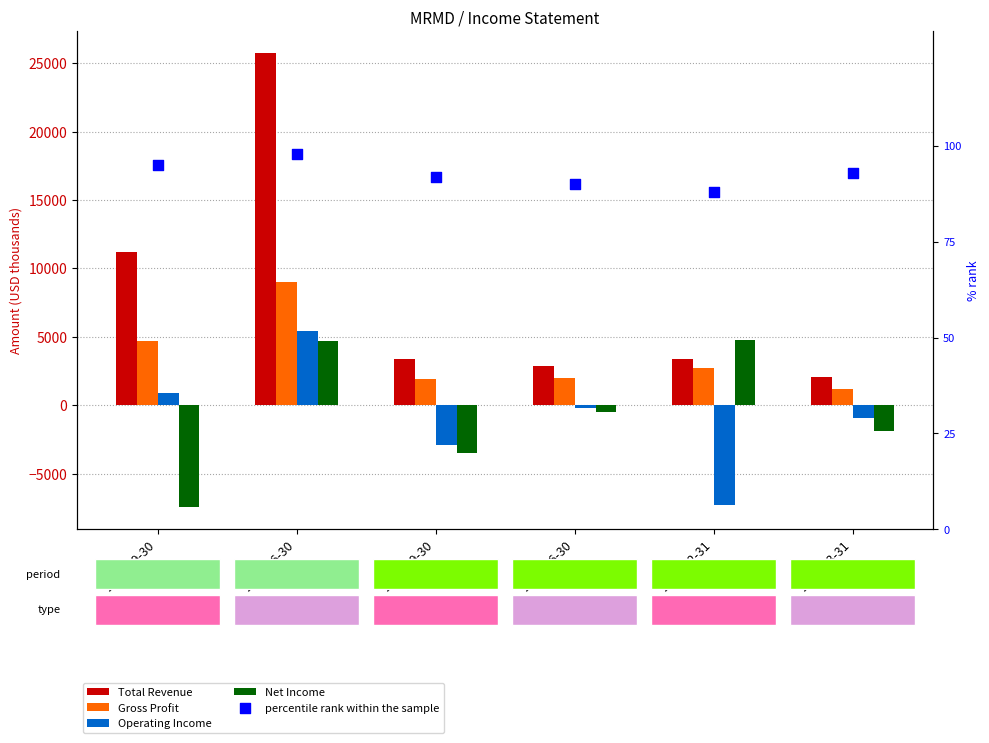

At how many categories does at least one series exceed 19759?

1